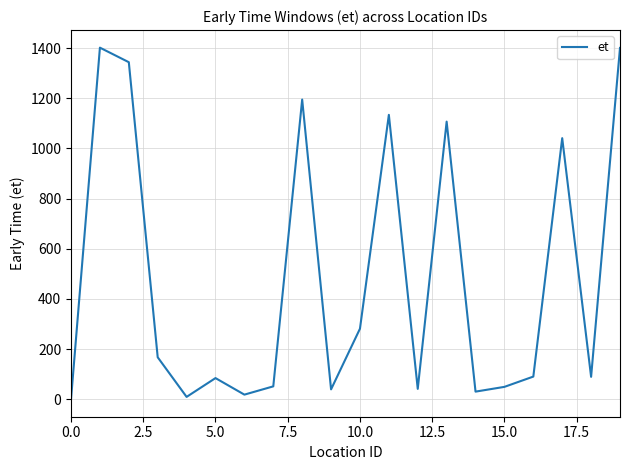

How many lines are shown in the chart?

1